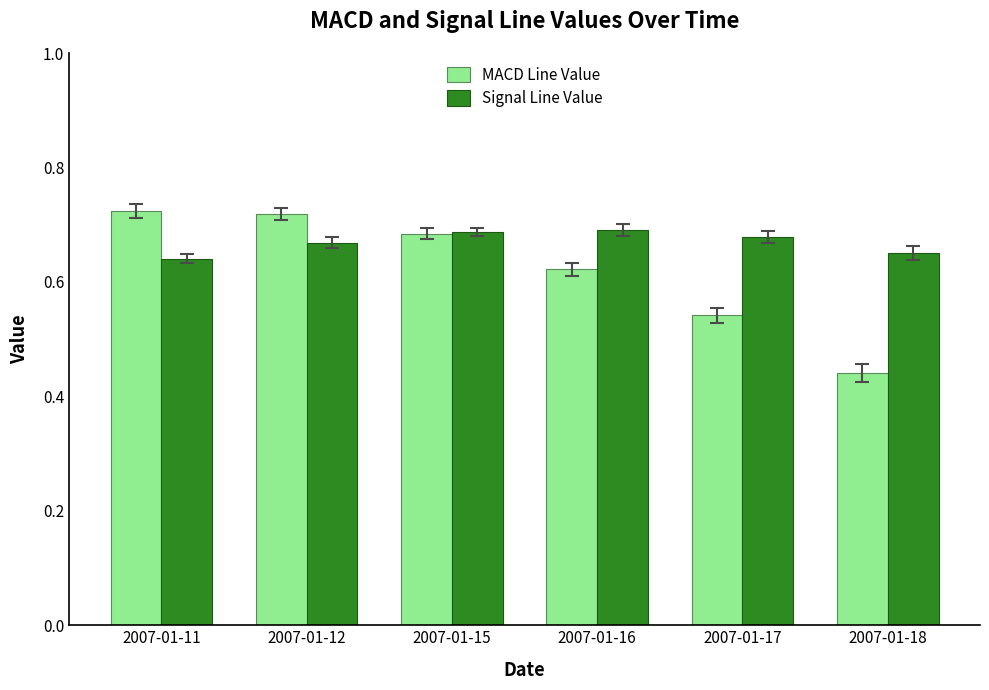

What is the difference between the highest and lowest values at 2007-01-11?

0.1